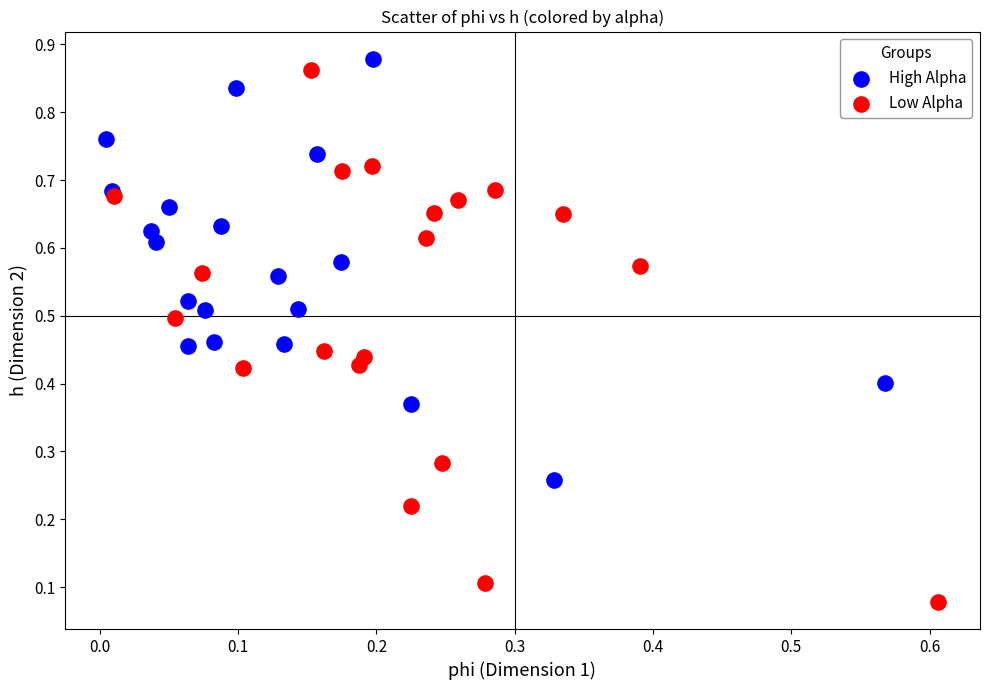

Which series reaches the minimum Y coordinate?

Low Alpha